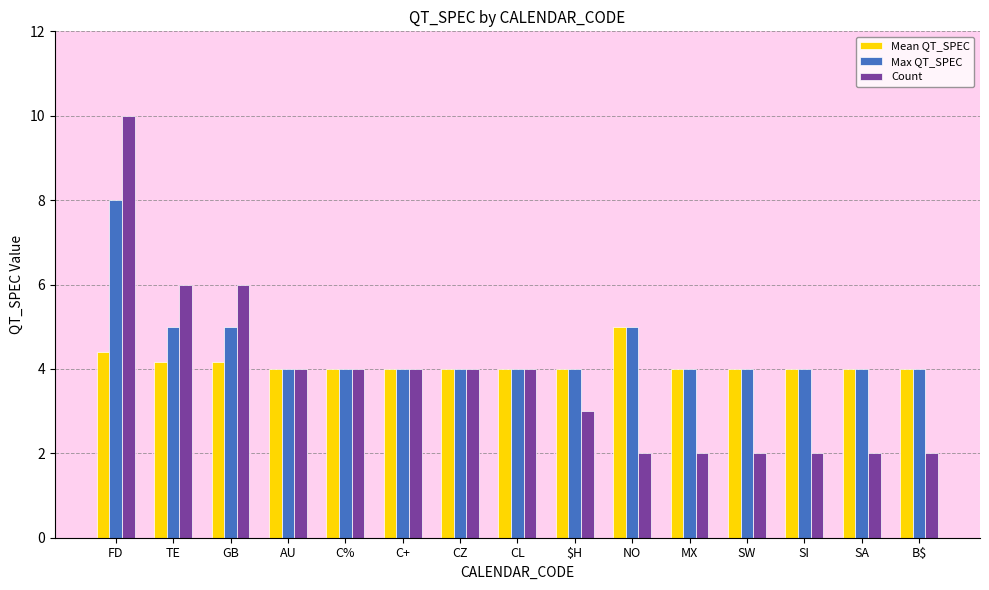

Rank the series by their maximum value, from lowest to highest.

Mean QT_SPEC, Max QT_SPEC, Count